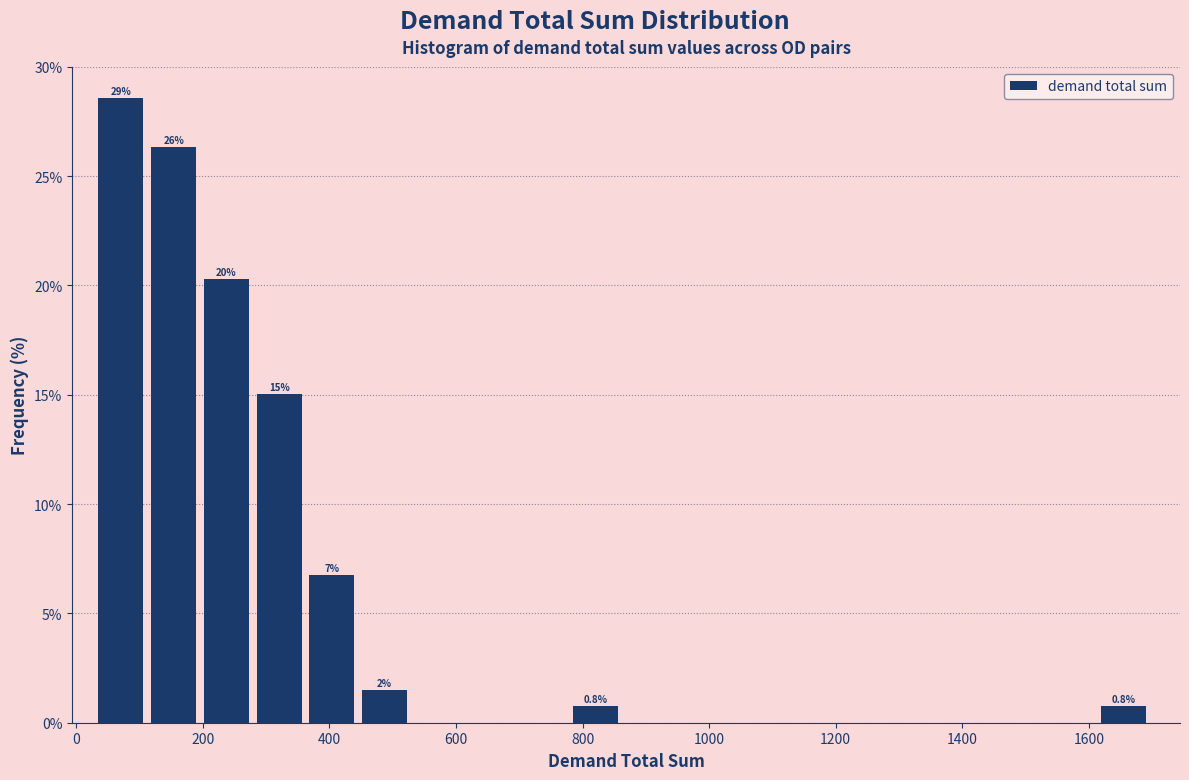

Which range on the x-axis has the tallest bar?

40 to 120